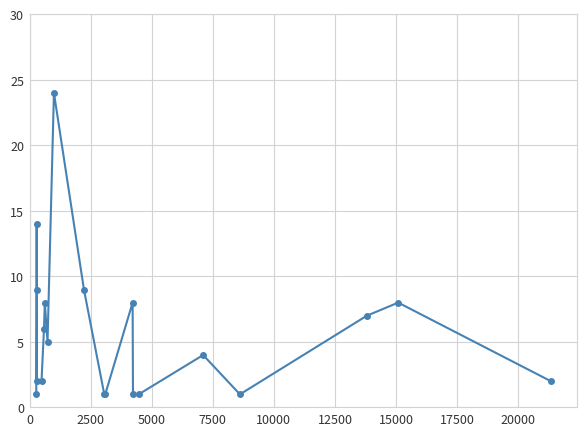

What is the greatest value displayed?

24